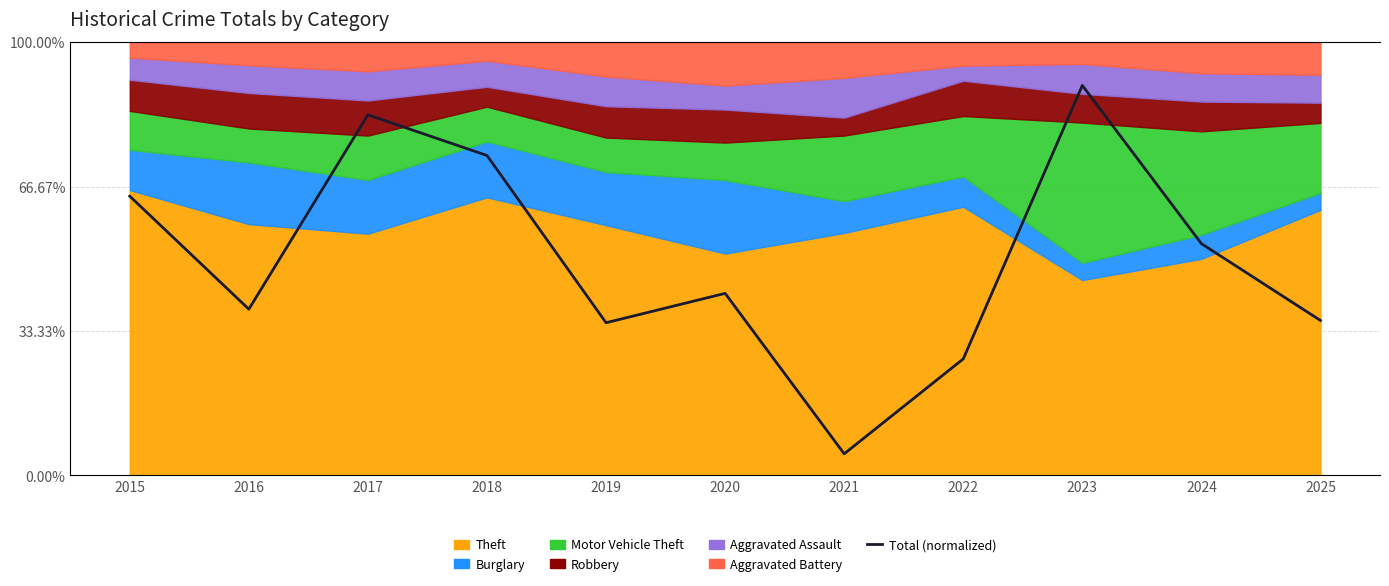

How many data points are above 42?

6